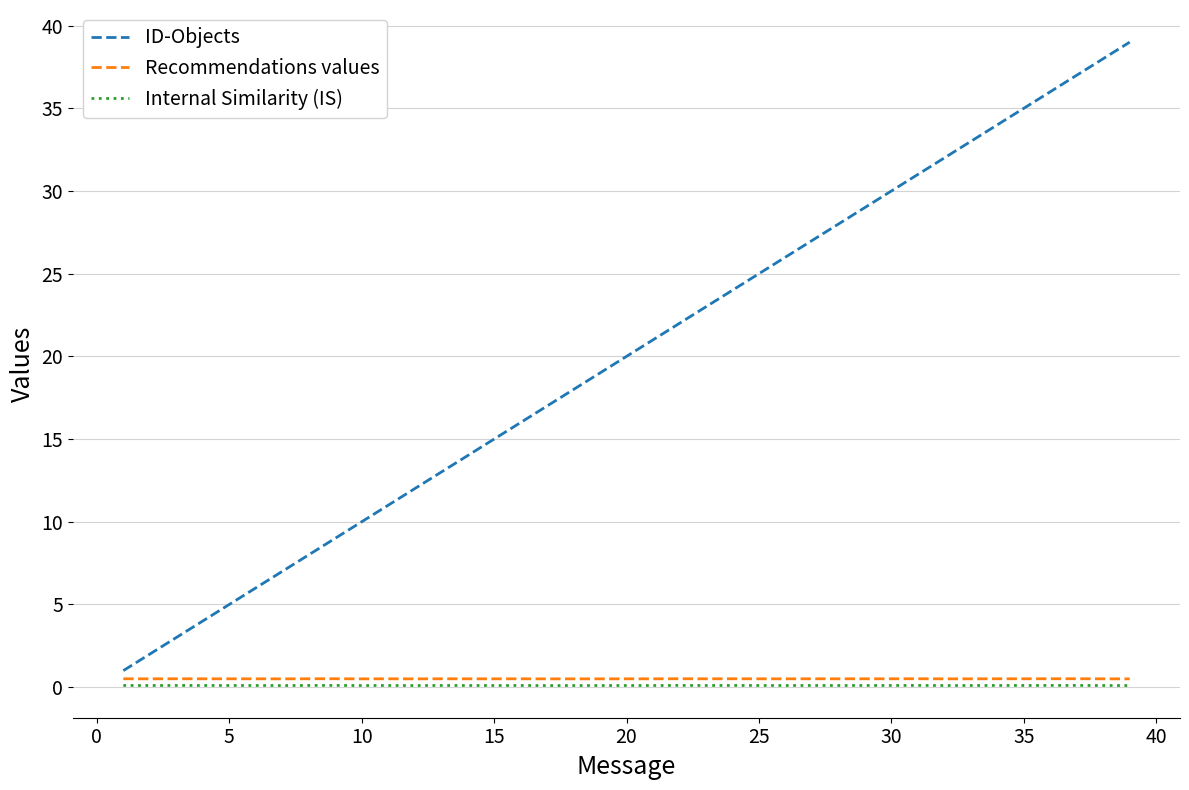

What is the minimum value shown in the chart?

0.1